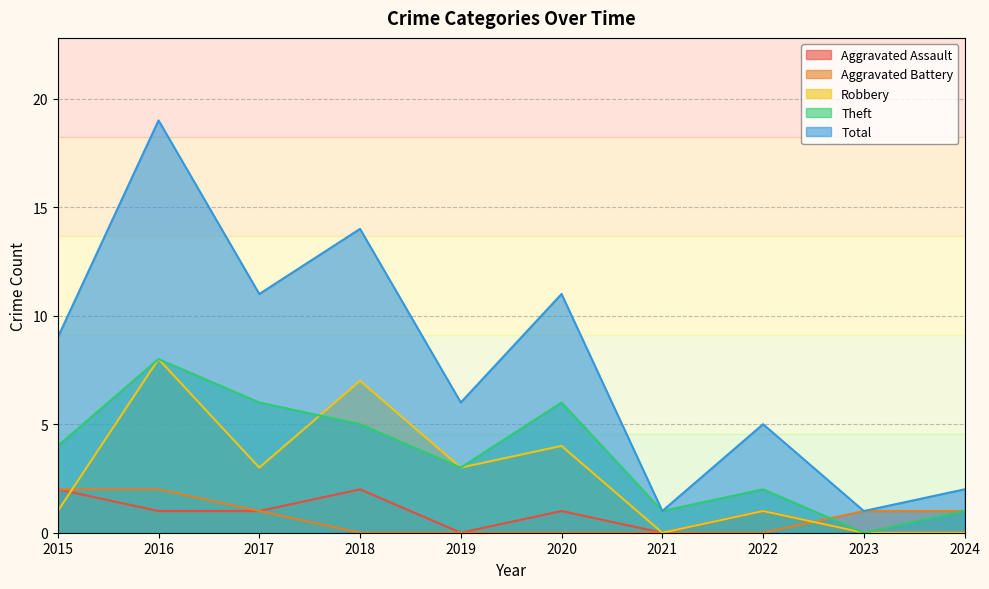

How many positive values does the Theft series have?

9